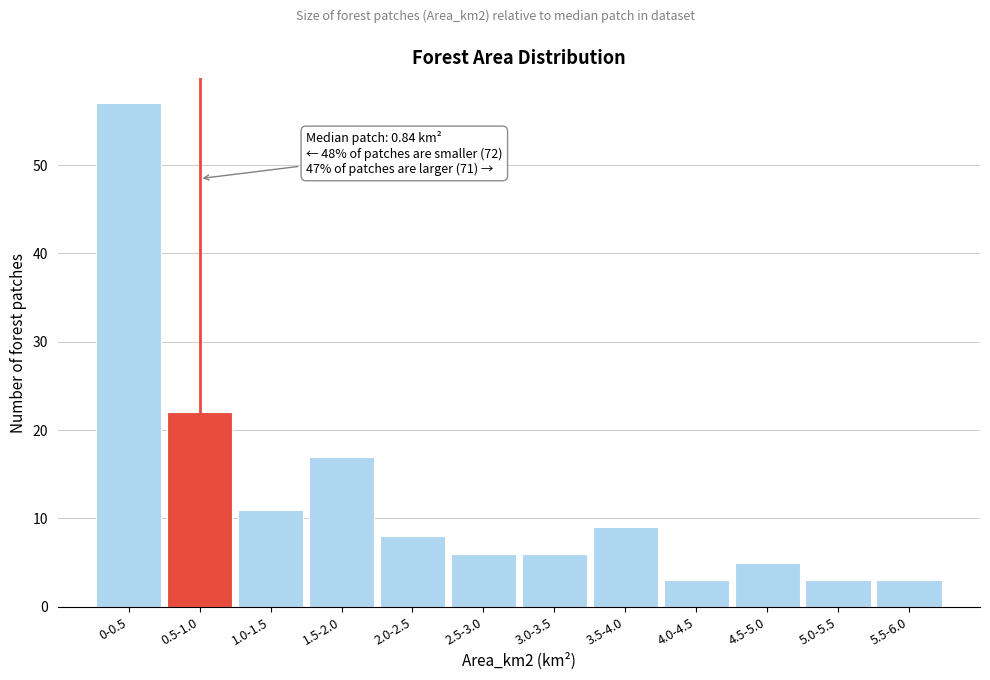

Reading left to right, what are all the values shown in this chart?

0-0.5=57	0.5-1.0=22	1.0-1.5=11	1.5-2.0=17	2.0-2.5=8	2.5-3.0=6	3.0-3.5=6	3.5-4.0=9	4.0-4.5=3	4.5-5.0=5	5.0-5.5=3	5.5-6.0=3